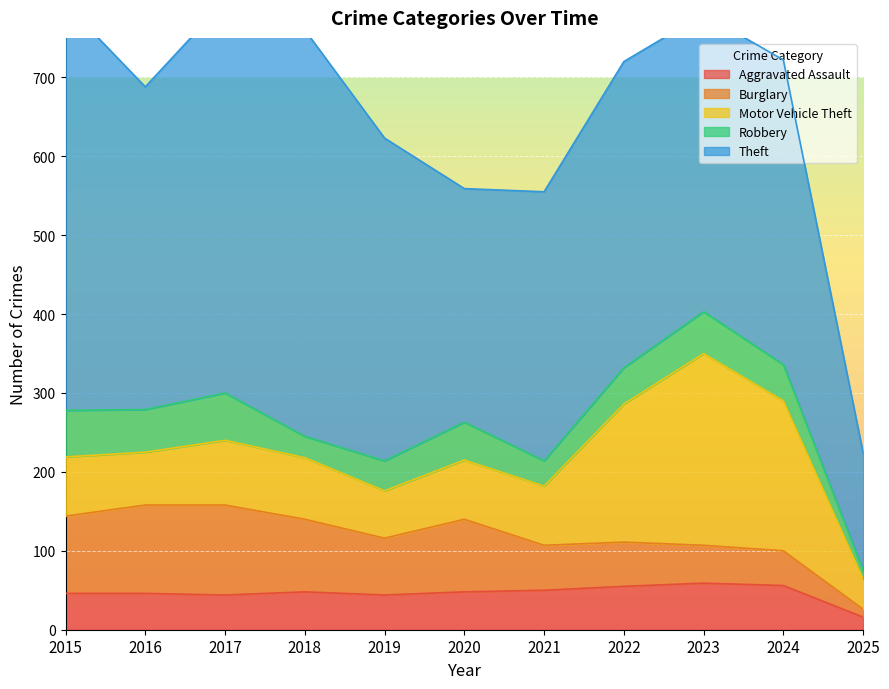

Which series has the largest range (max minus min)?

Theft